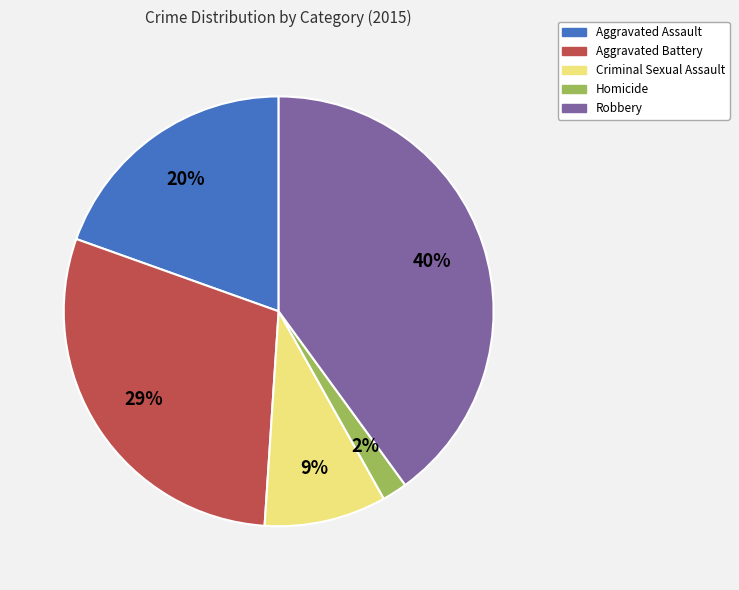

Combined, do Criminal Sexual Assault and Homicide account for over 50%?

No